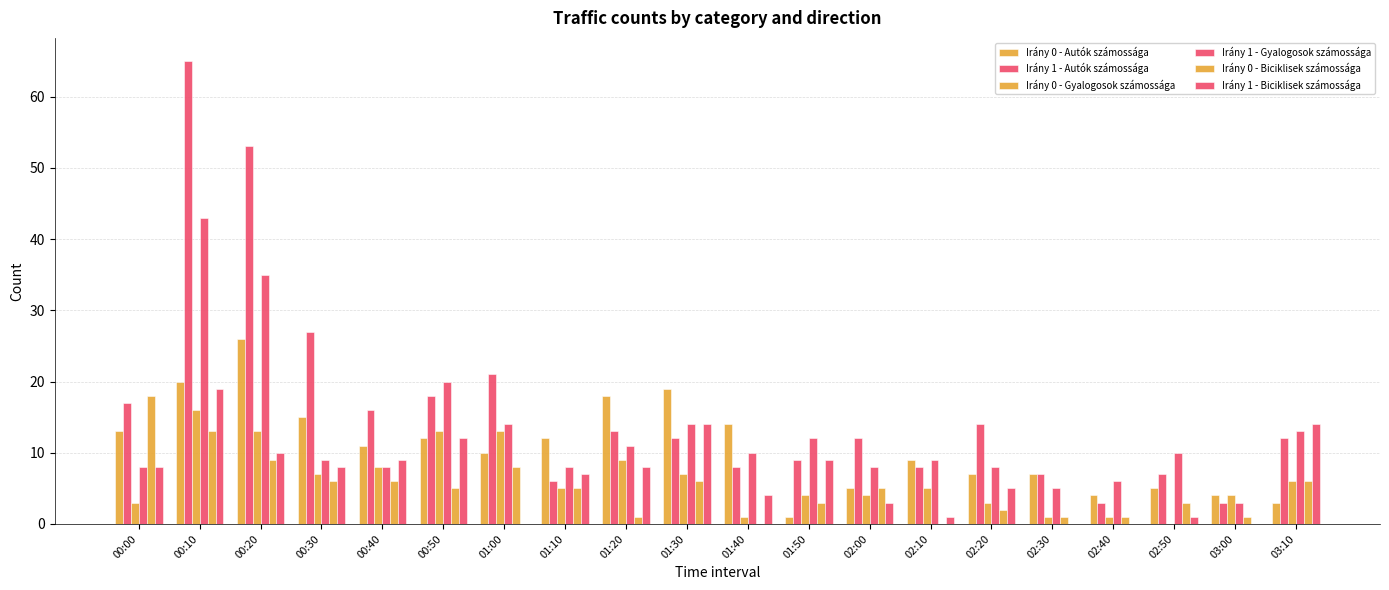

At which category is the sum across all series the highest?

00:10